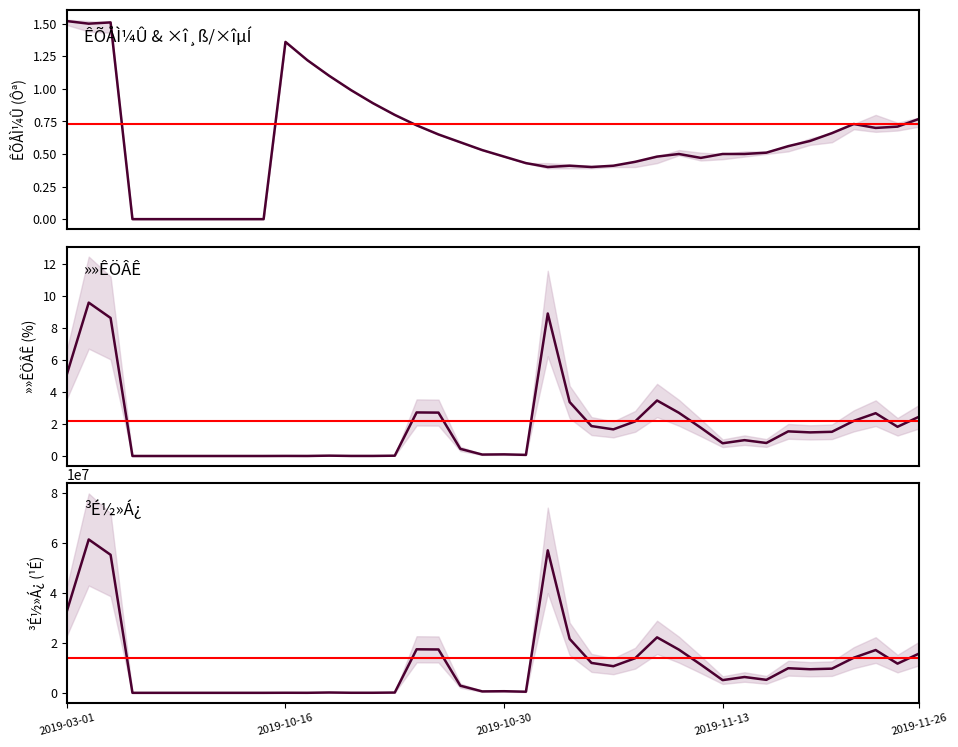

Does the chart display data point markers on the line(s)?

No